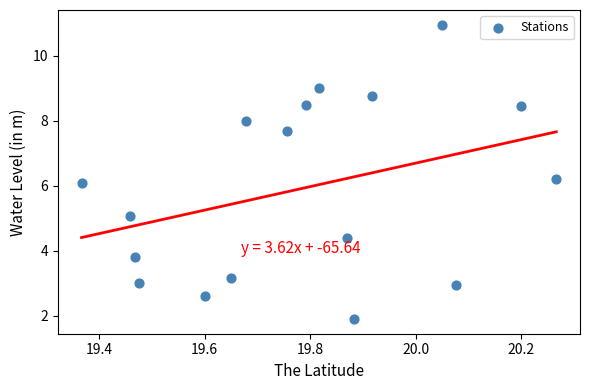

What is the range of X values (max minus min)?

0.9